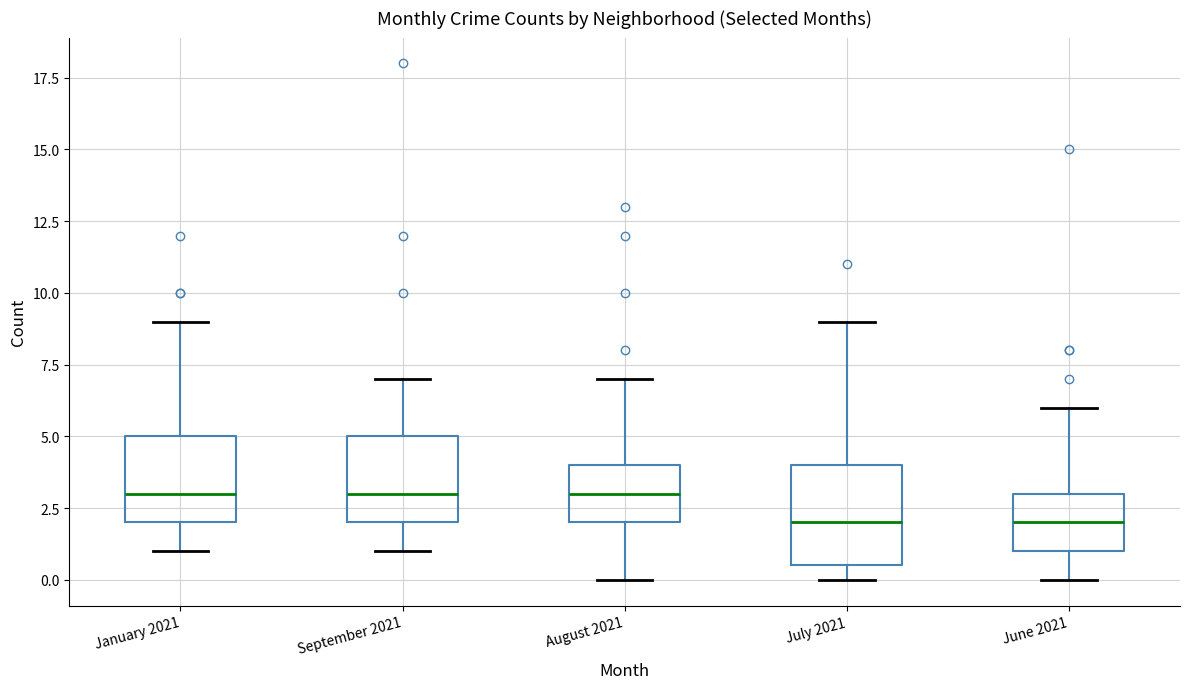

Which box is the tallest, from its lower edge to its upper edge?

July 2021